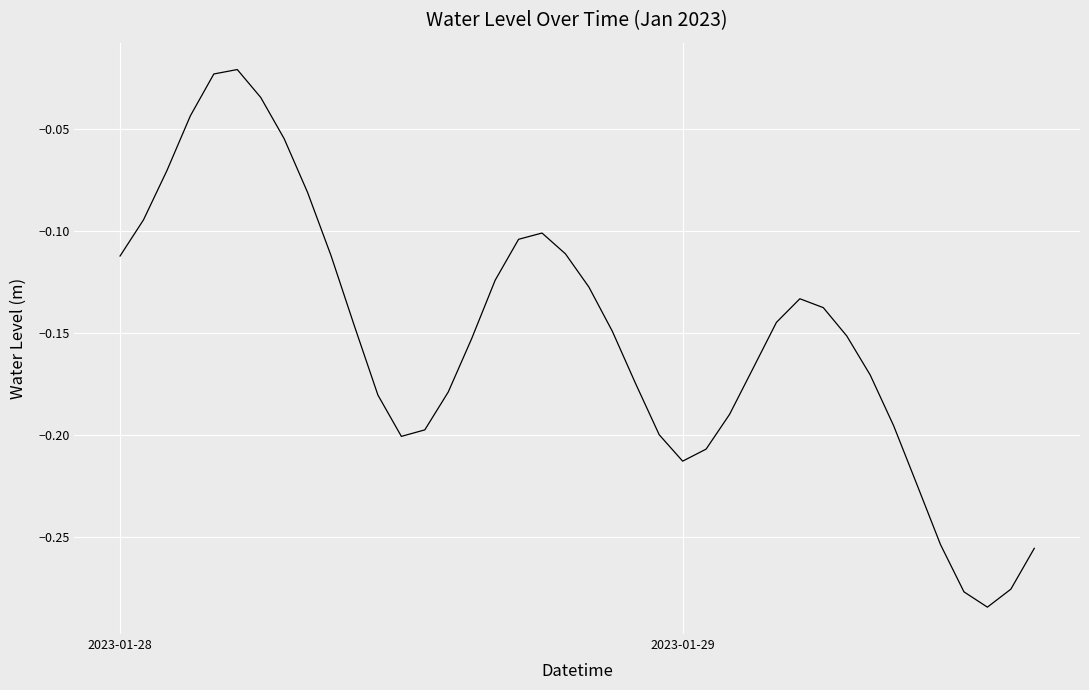

What is the difference between the maximum and minimum values?

0.3